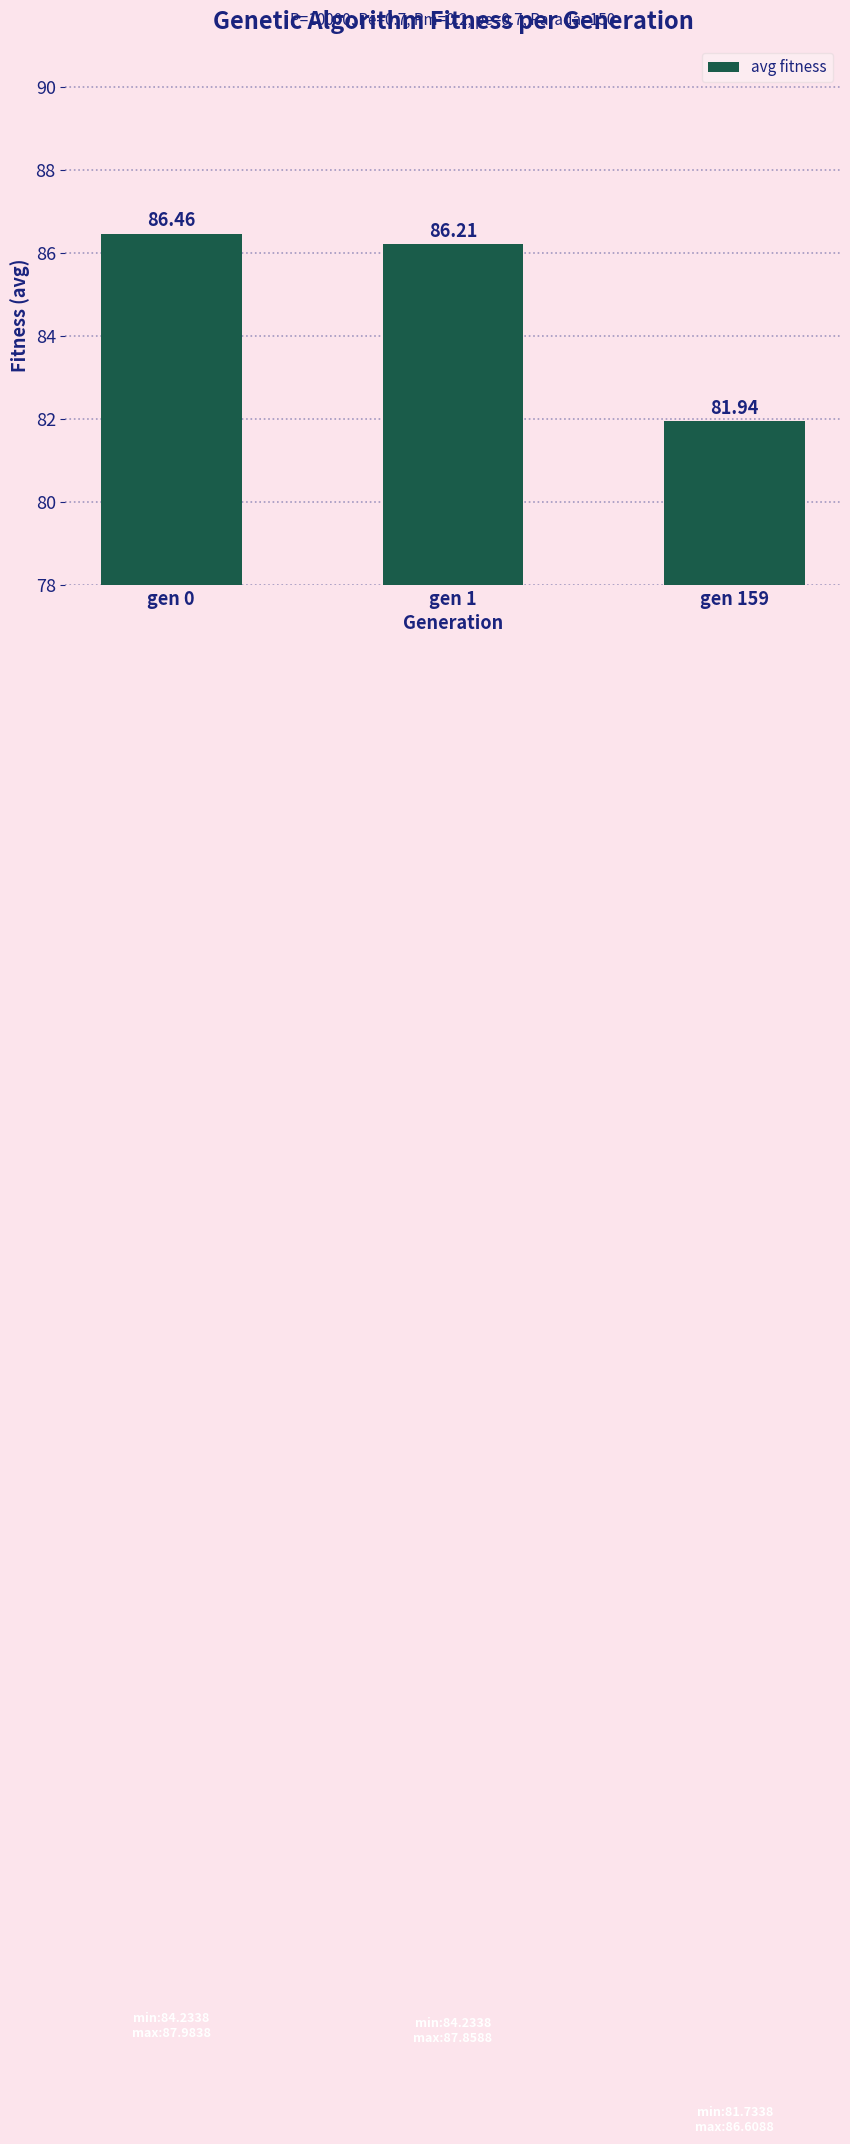

Which label corresponds to the largest value in the chart?

gen 0